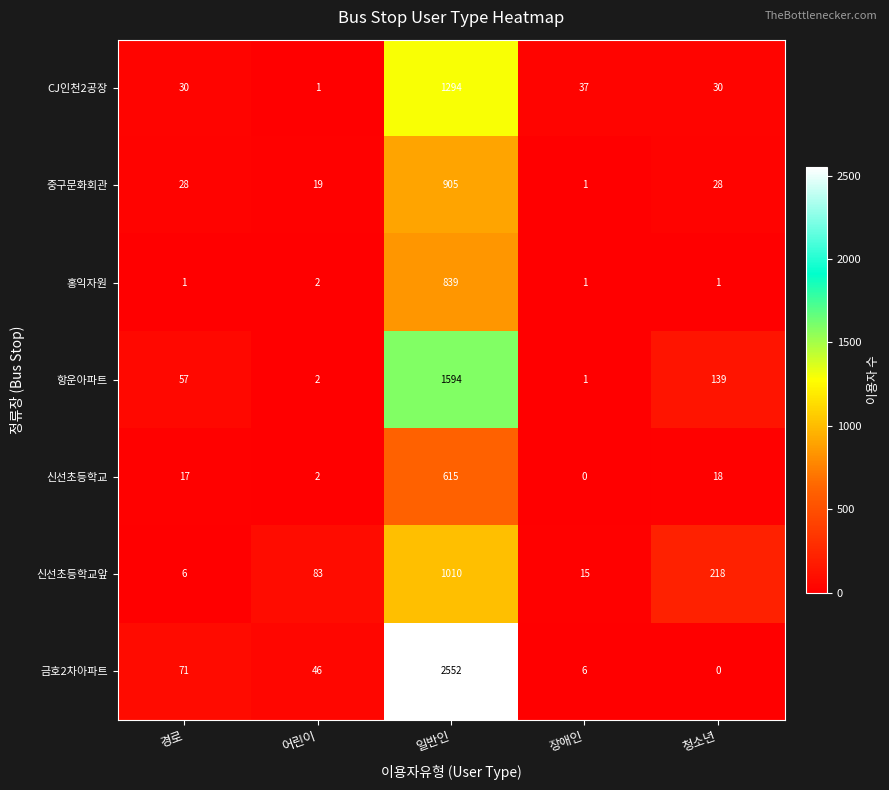

True or false: 신선초등학교 has a value of 18 at 청소년.

True